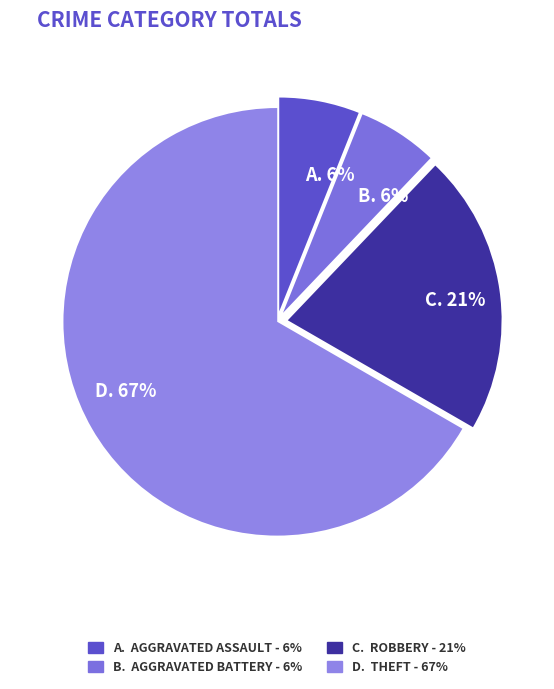

Is there any slice that represents more than half of the pie?

Yes